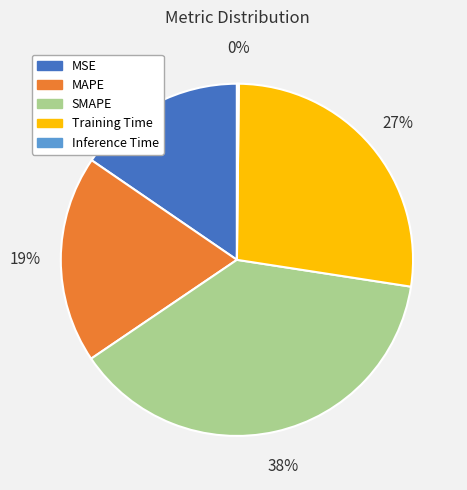

What is the largest slice in the pie chart?

SMAPE